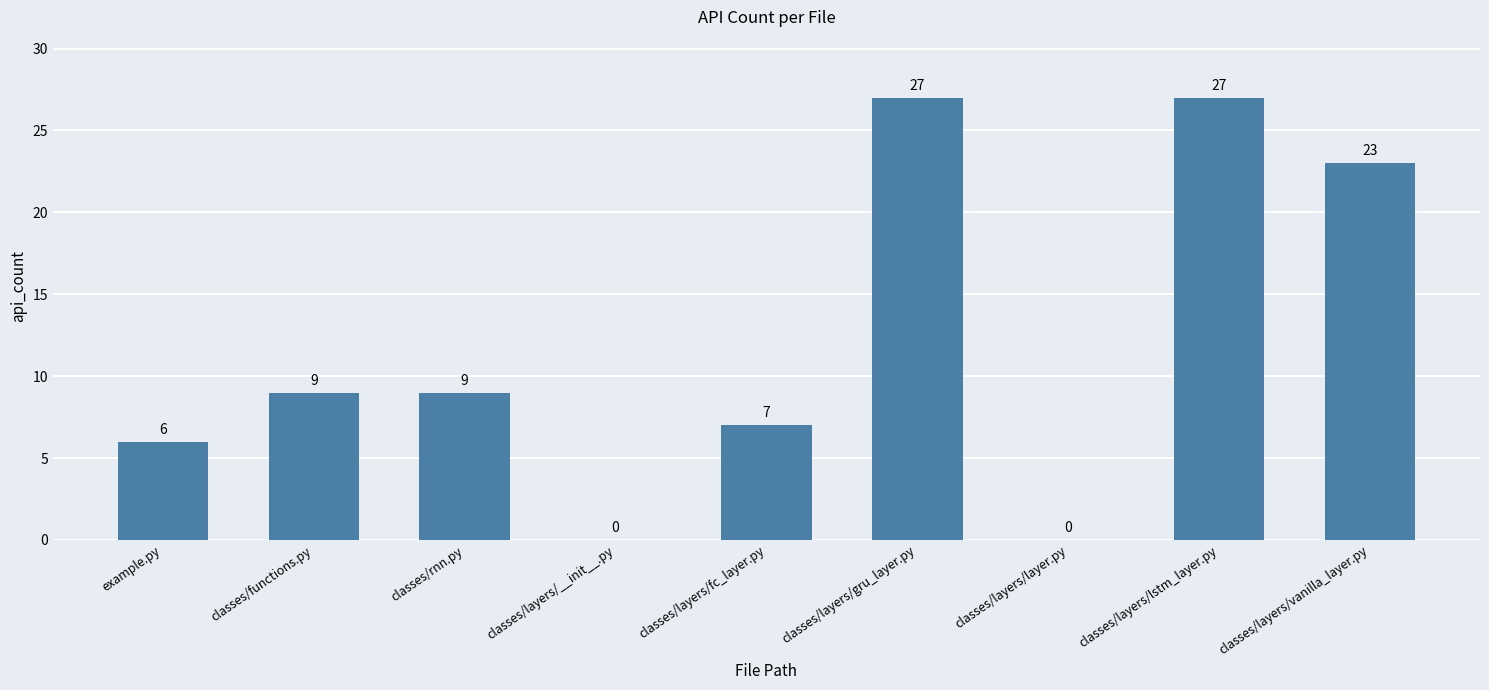

True or false: the data shows 23 at classes/layers/vanilla_layer.py.

True